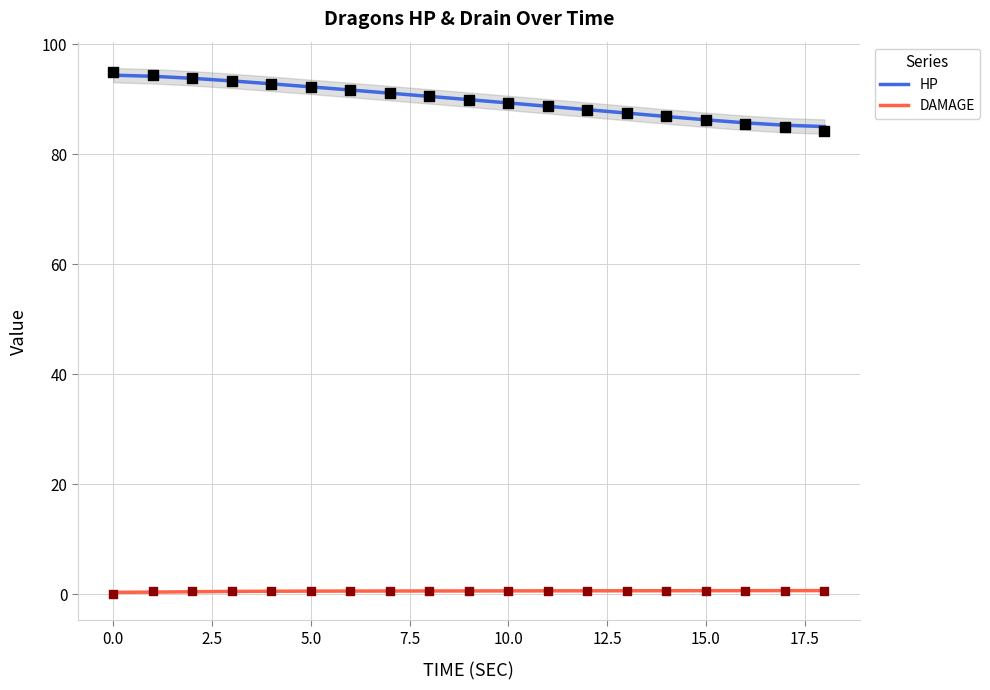

At how many categories does at least one series exceed 2?

19